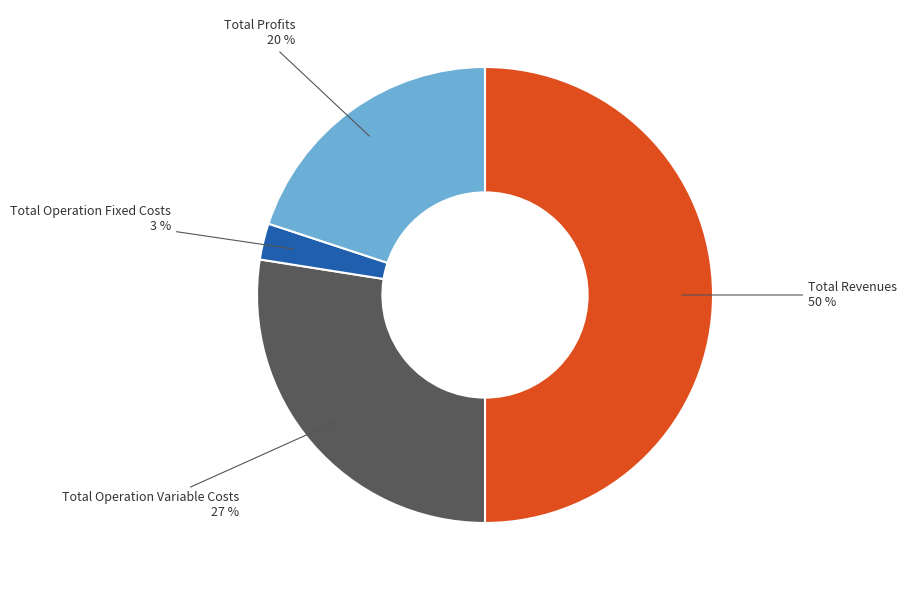

To the nearest percent, what is the average slice percentage?

25%